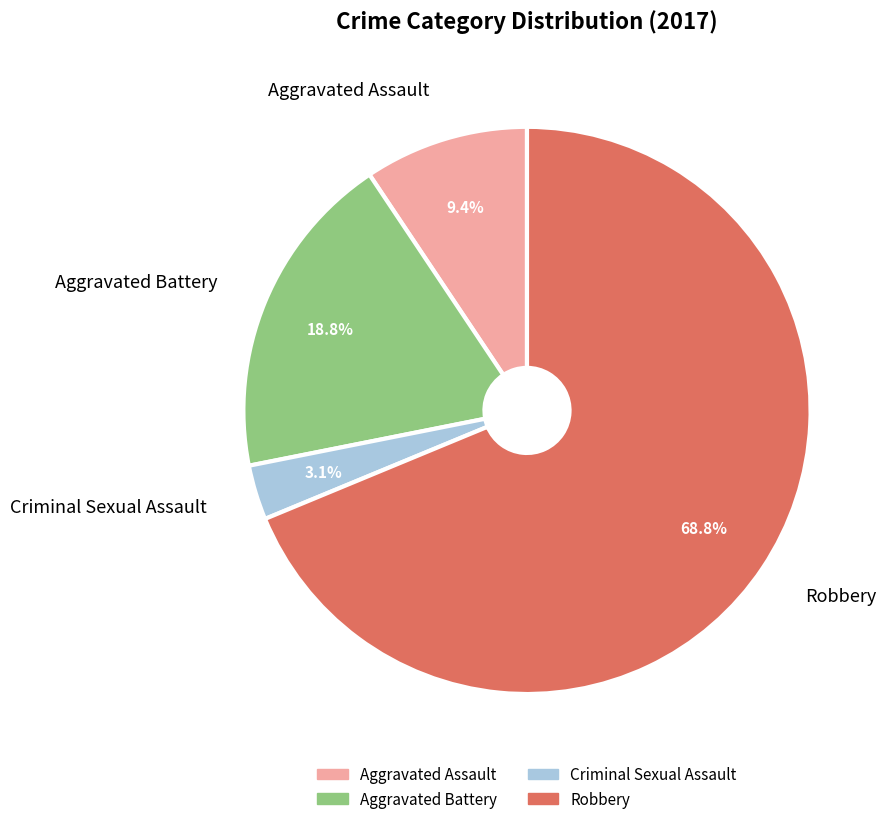

Does Aggravated Assault represent more than half of the total?

No